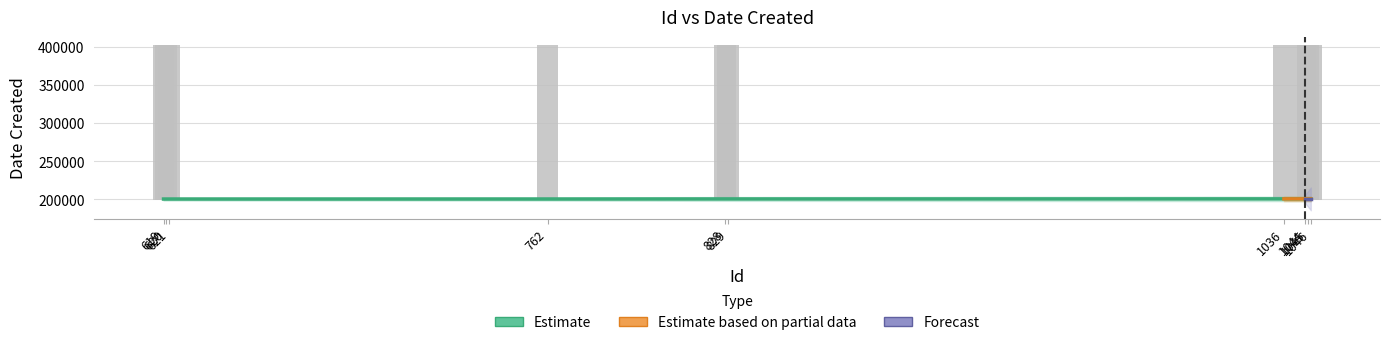

What is the value of the 5th bar from the left?

200714